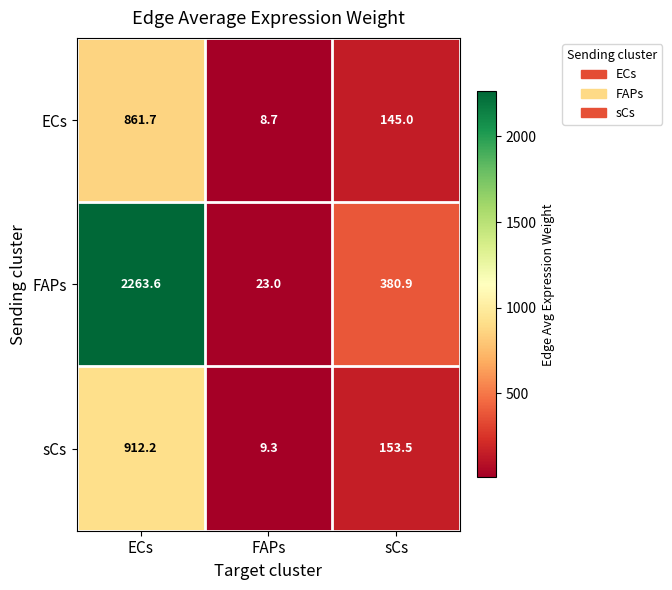

What is the spread (max minus min) of values at ECs?

1401.9